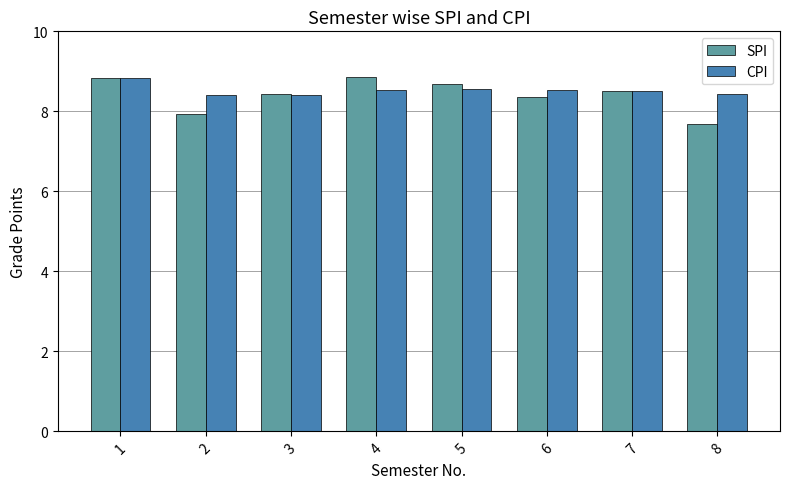

How many bars are there in total?

16